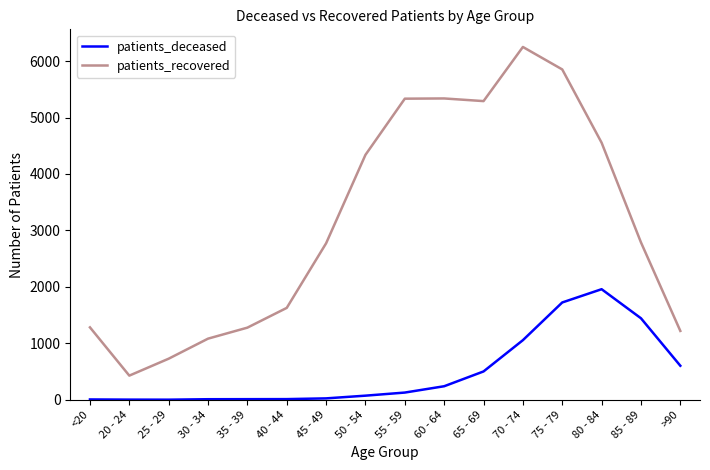

Rank the series by their maximum value, from highest to lowest.

patients_recovered, patients_deceased